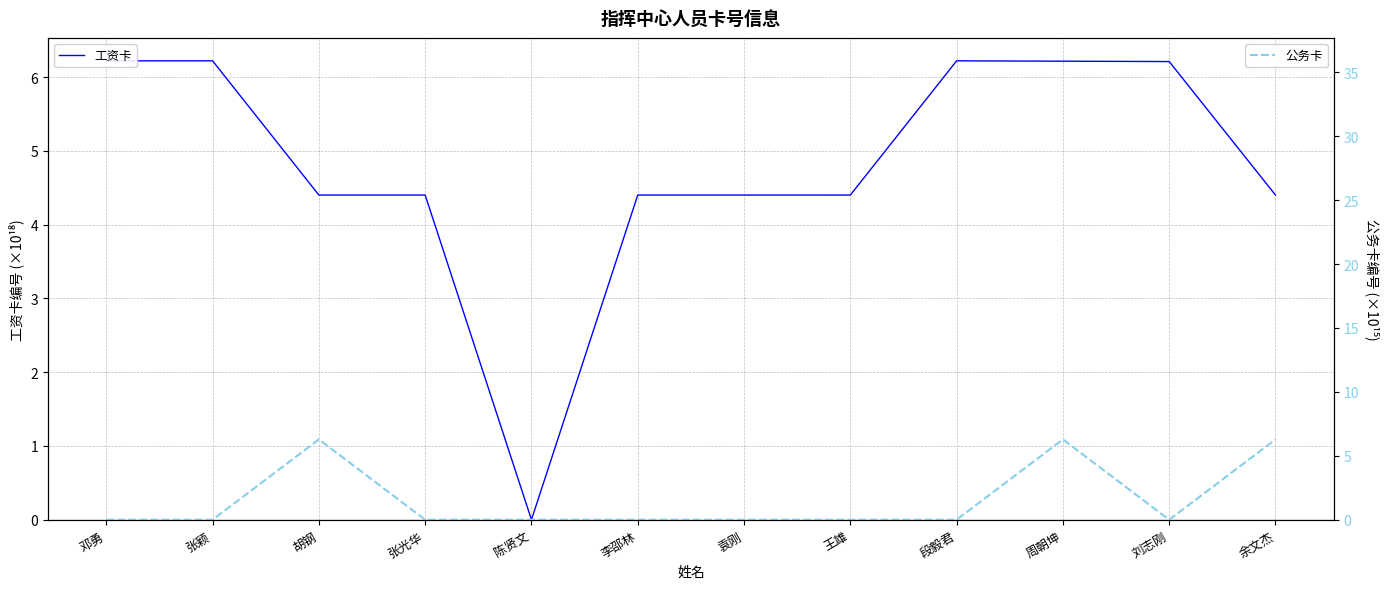

How many lines are shown in the chart?

2